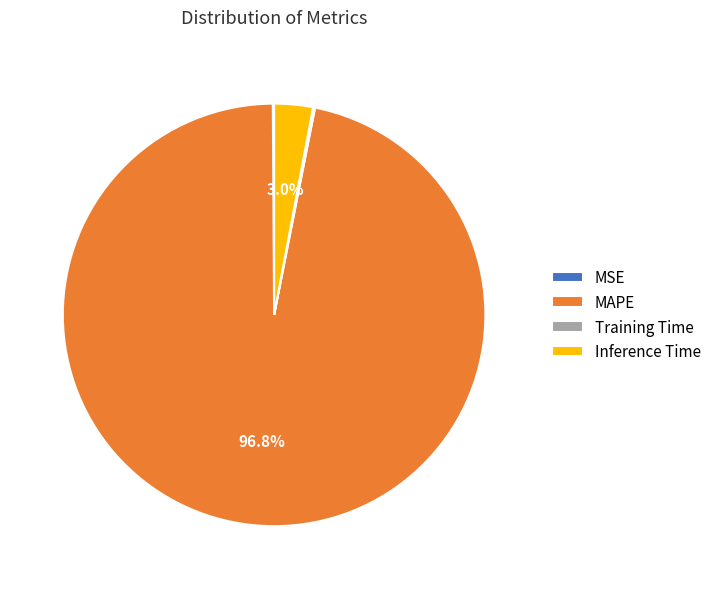

Does any single category account for the majority?

Yes